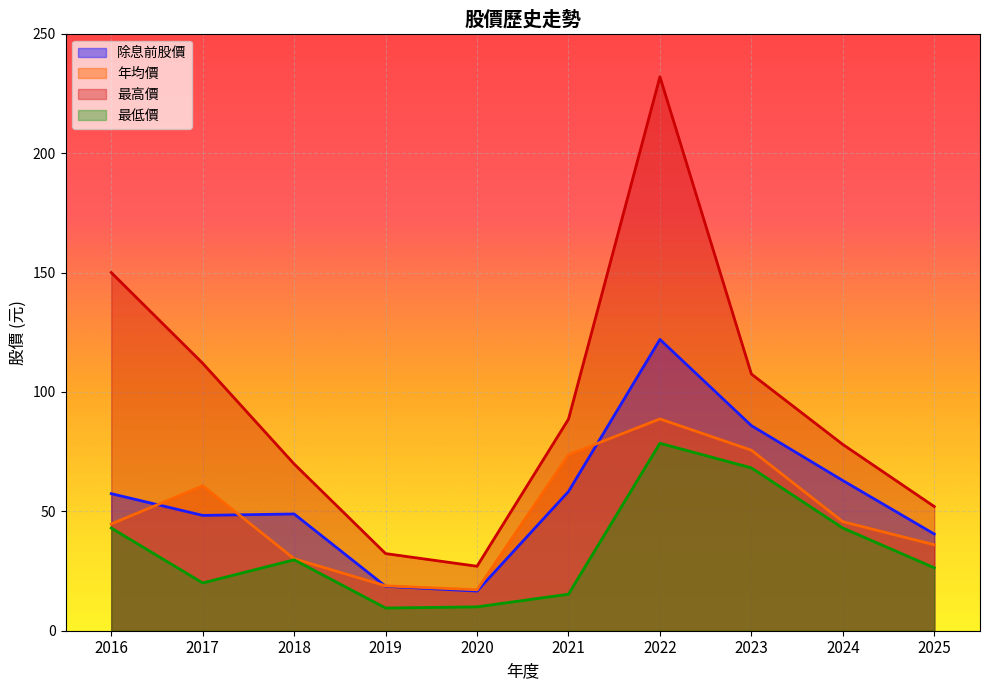

Reading right to left, list all the values displayed in this chart.

除息前股價: 40.5	62.9	85.9	122.0	58.3	16.6	18.6	48.9	48.3	57.4
年均價: 36.0	45.6	75.6	88.7	73.7	17.1	18.8	30.1	60.7	44.7
最高價: 52.0	78.0	107.5	232.0	88.6	27.0	32.3	69.8	112.0	150.0
最低價: 26.4	43.0	68.2	78.5	15.3	10.0	9.5	29.7	20.0	43.0